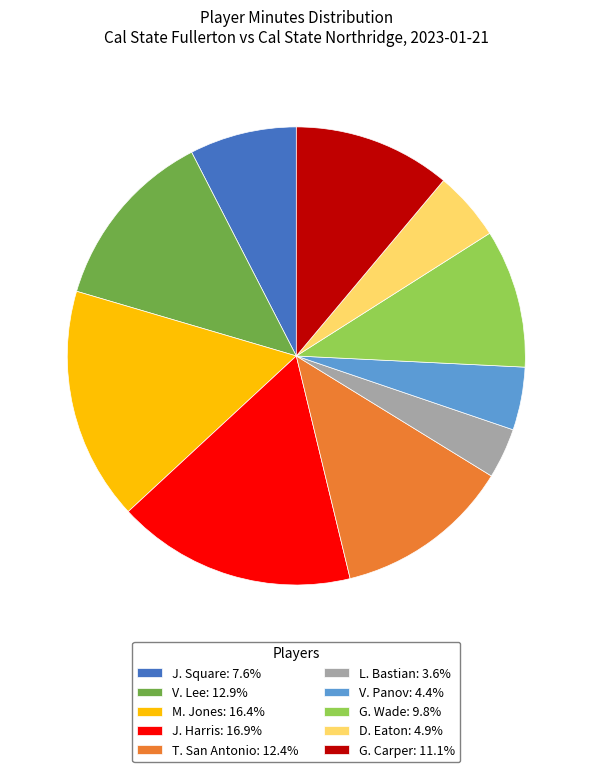

What is the smallest slice in the pie chart?

L. Bastian